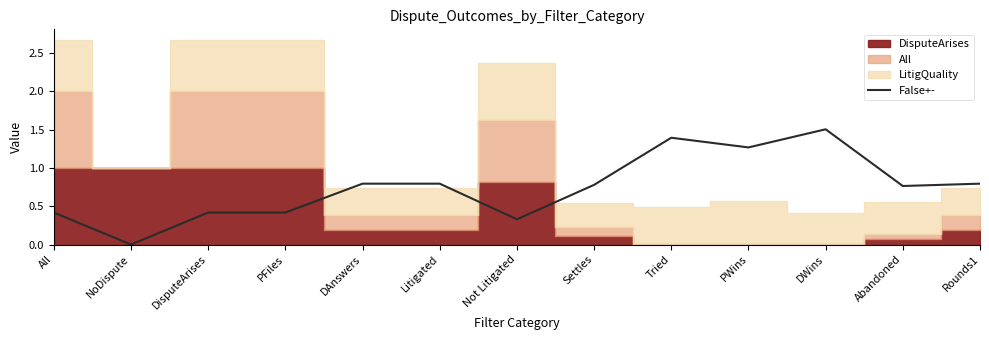

The False+- series shows 2.3 at DWins. True or false?

False